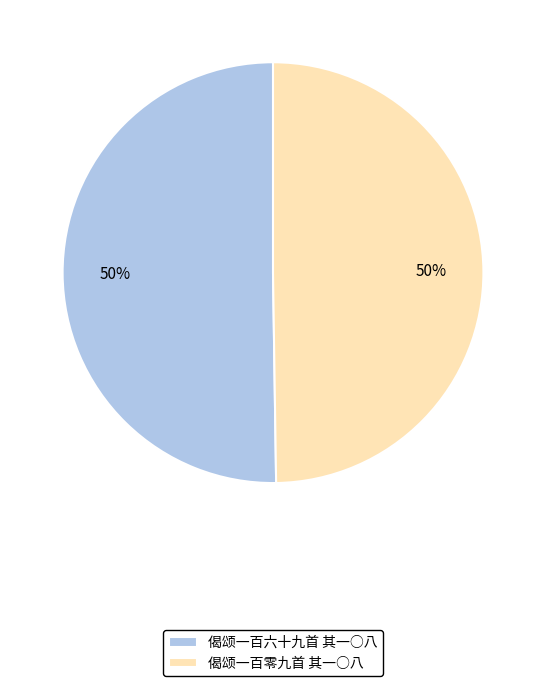

To the nearest percent, what portion does 偈颂一百零九首 其一○八 represent?

50%